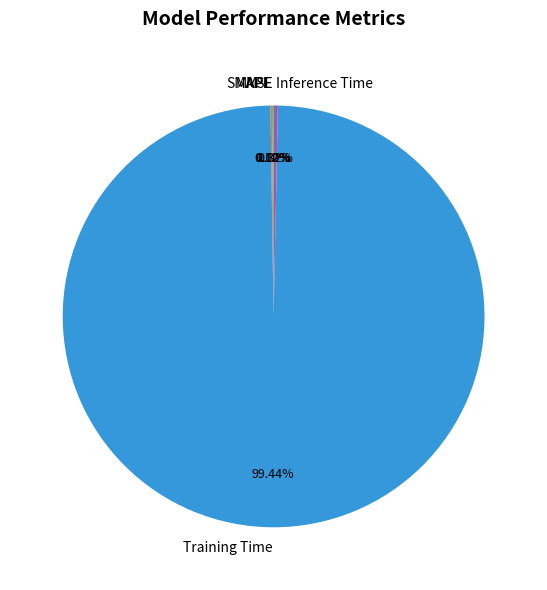

Which category accounts for the majority?

Training Time